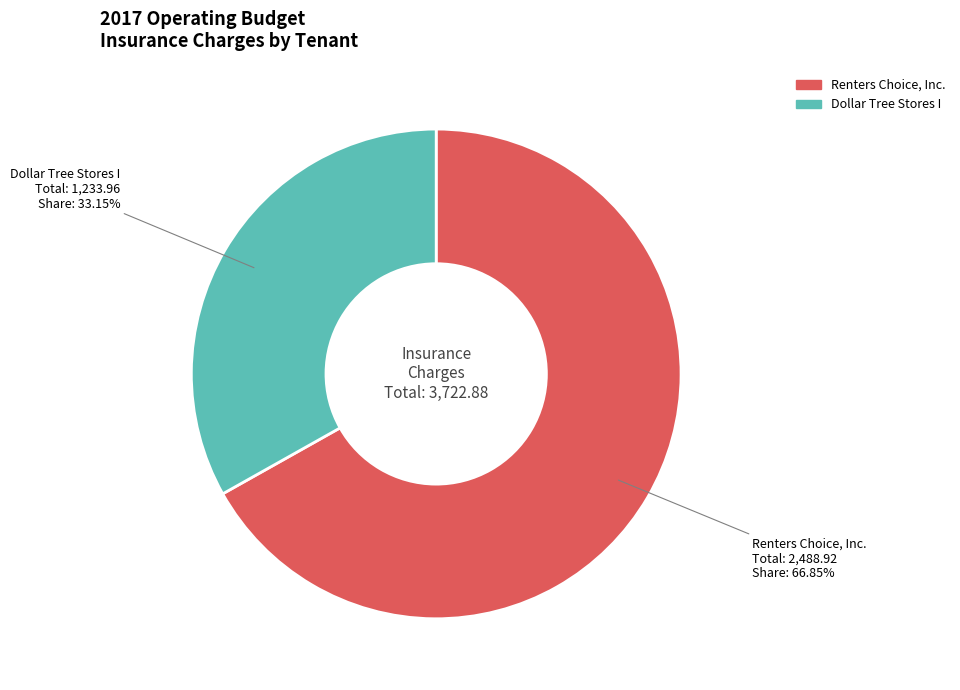

Is there a majority slice in this chart?

Yes